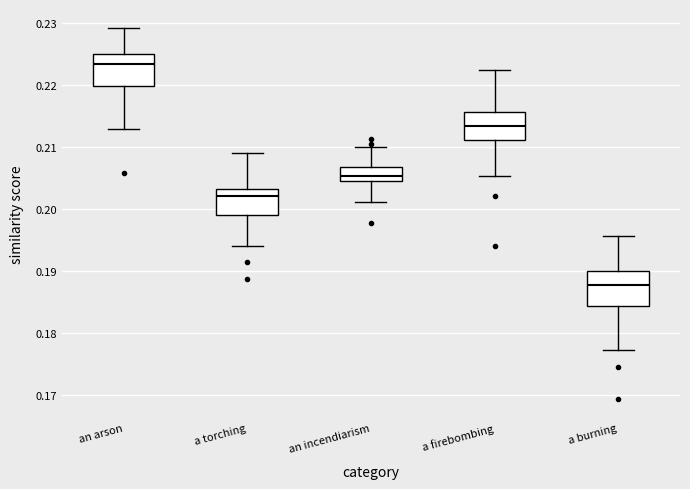

Reading left to right, read every box against the y-axis: the position of its median line, the range the box covers, and the ends of its whiskers. The values are not printed on the chart, so give them approximately, as read against the axis.

an arson: median 0.223, box 0.220 to 0.225, whiskers 0.213 to 0.229
a torching: median 0.202, box 0.199 to 0.203, whiskers 0.194 to 0.209
an incendiarism: median 0.205, box 0.204 to 0.207, whiskers 0.201 to 0.210
a firebombing: median 0.213, box 0.211 to 0.216, whiskers 0.205 to 0.222
a burning: median 0.188, box 0.184 to 0.190, whiskers 0.177 to 0.196